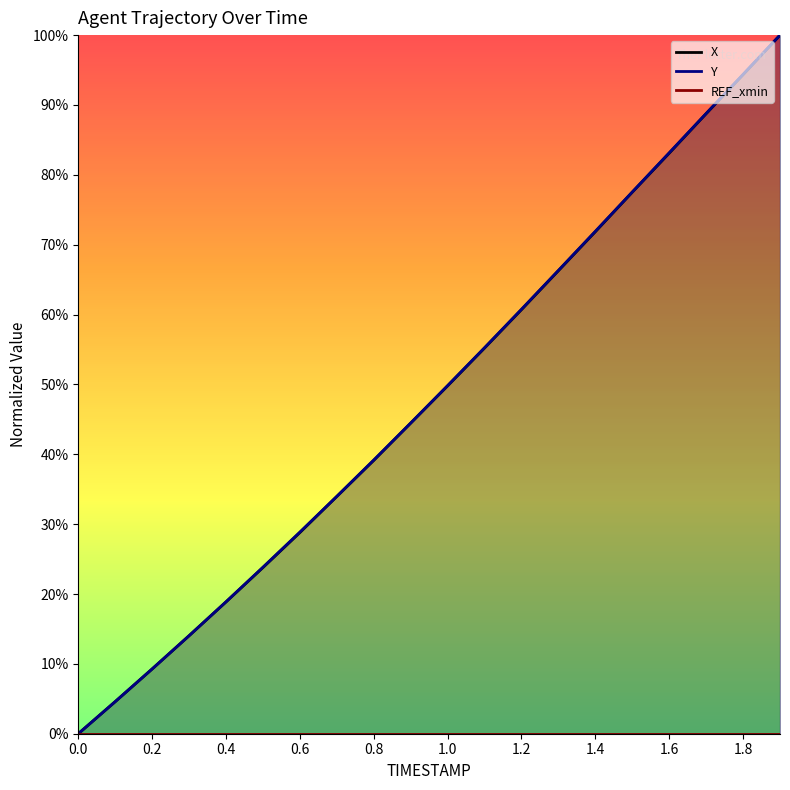

True or false: X has more than 1 points higher than both neighbors.

False